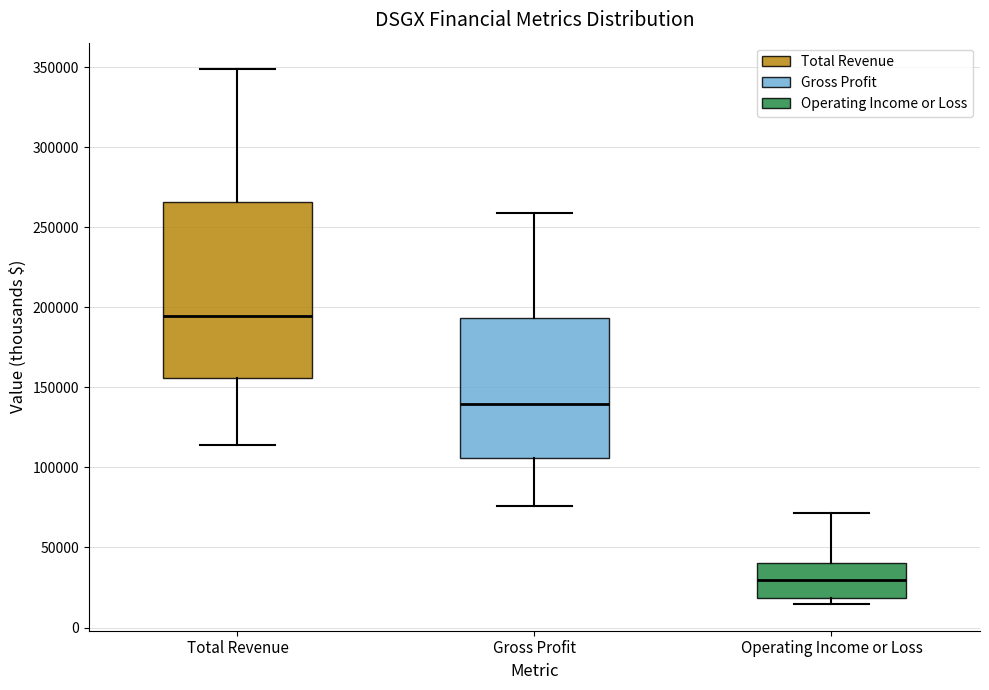

Reading left to right, transcribe this box plot: for each box, give where its median line is, the range the box spans, and where its two whiskers end, as read against the y-axis. The values are not printed on the chart, so give them approximately, as read against the axis.

Total Revenue: median 195000, box 155000 to 265000, whiskers 115000 to 350000
Gross Profit: median 140000, box 105000 to 195000, whiskers 75000 to 260000
Operating Income or Loss: median 30000, box 20000 to 40000, whiskers 15000 to 70000